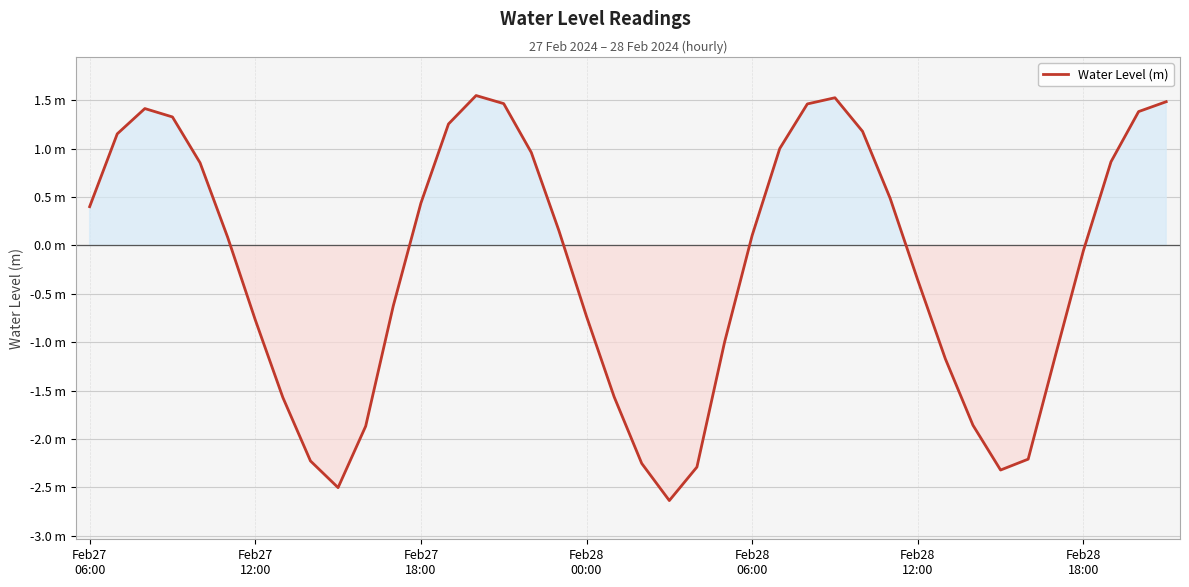

True or false: the data has more than 1 interior local peaks.

True